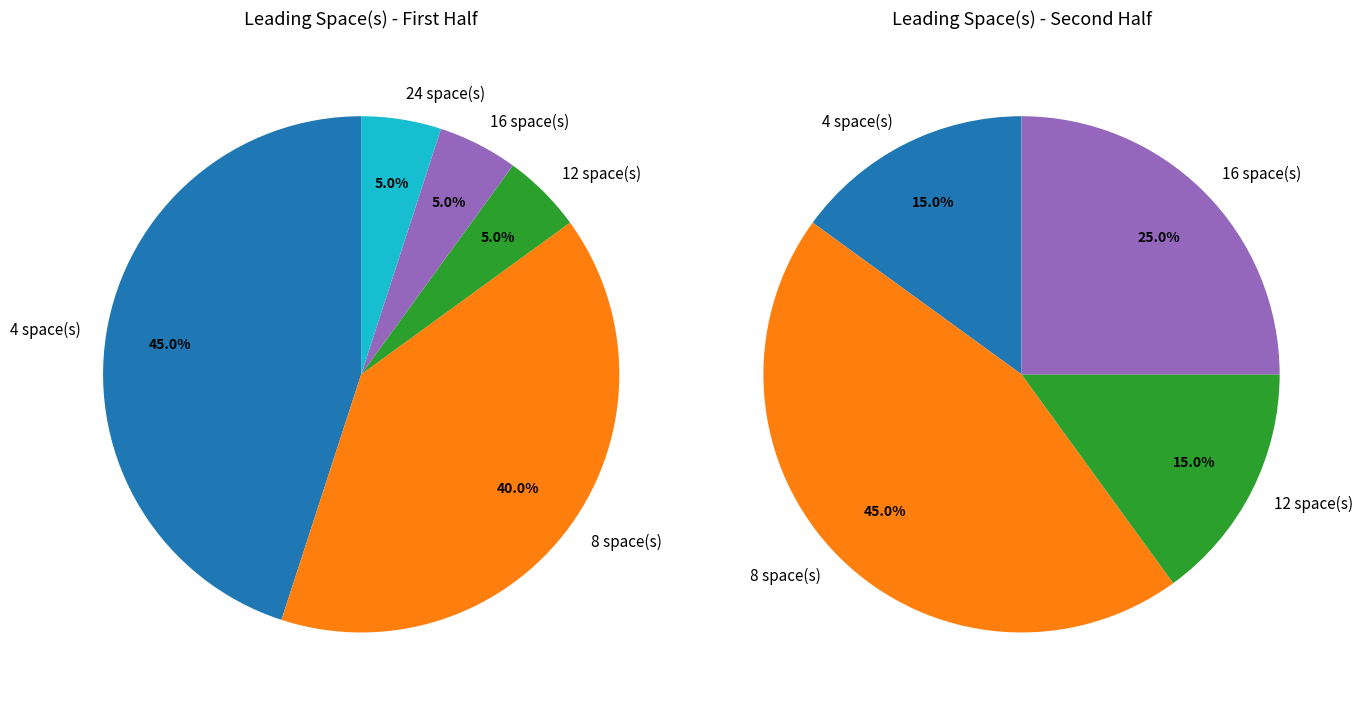

Which slice is the smallest?

24